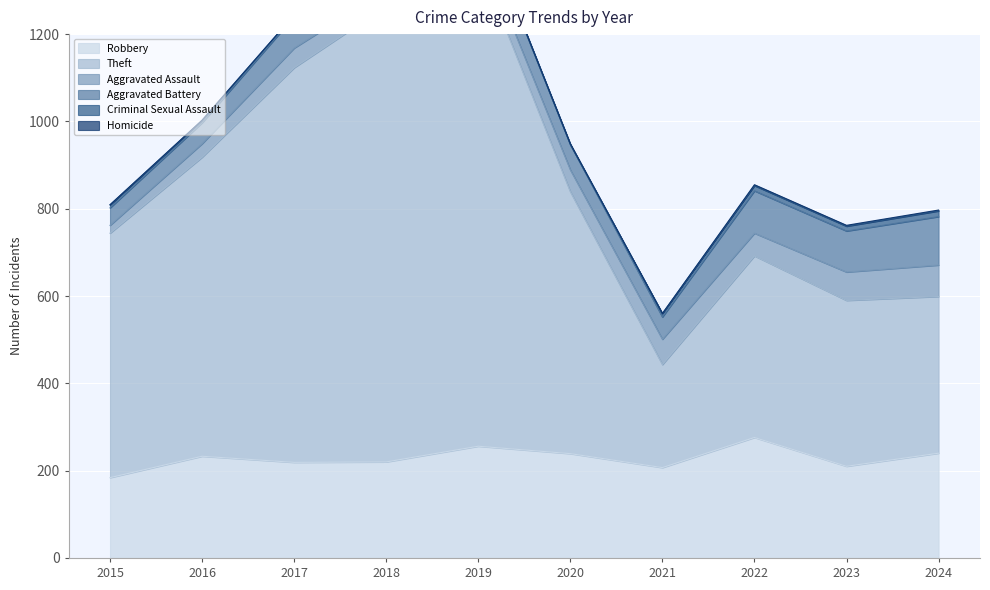

What is the maximum value for Theft?

1114